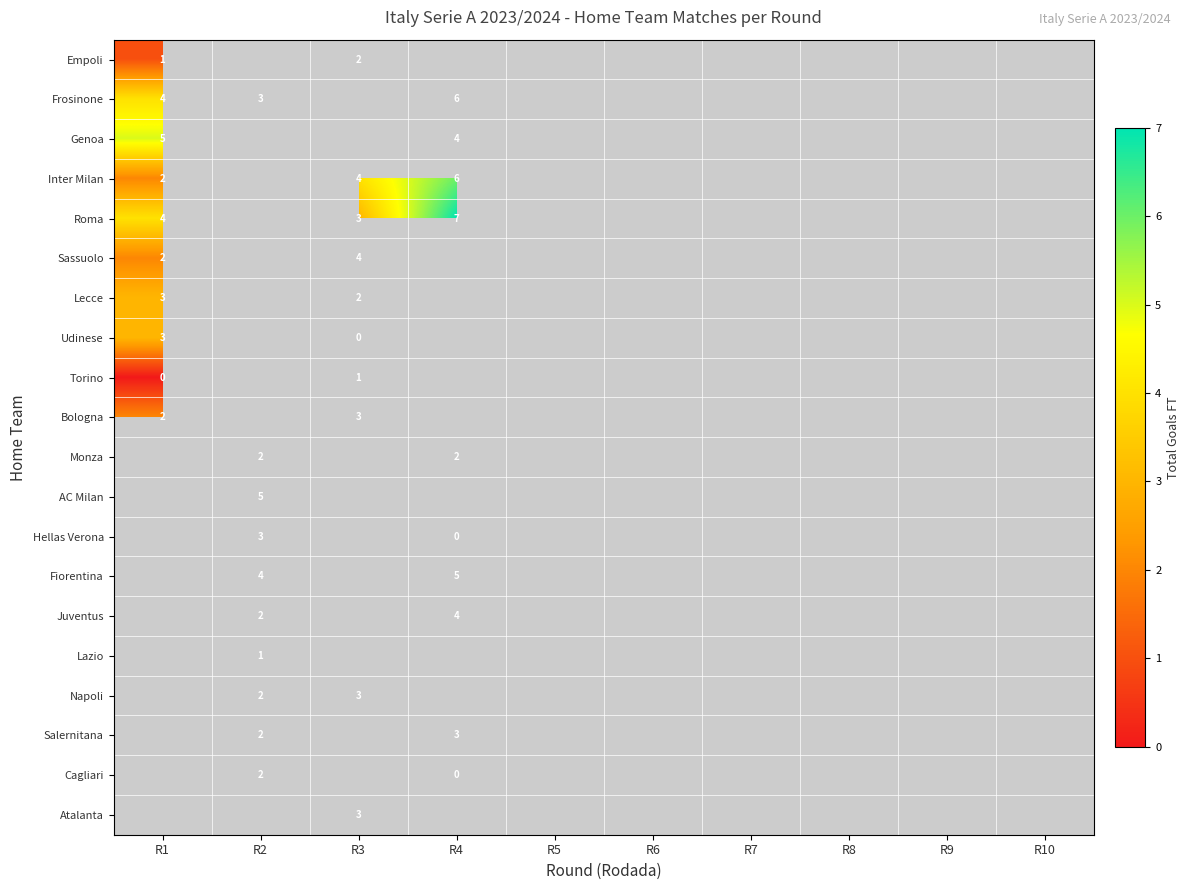

The Roma series shows 4 at R1. True or false?

True